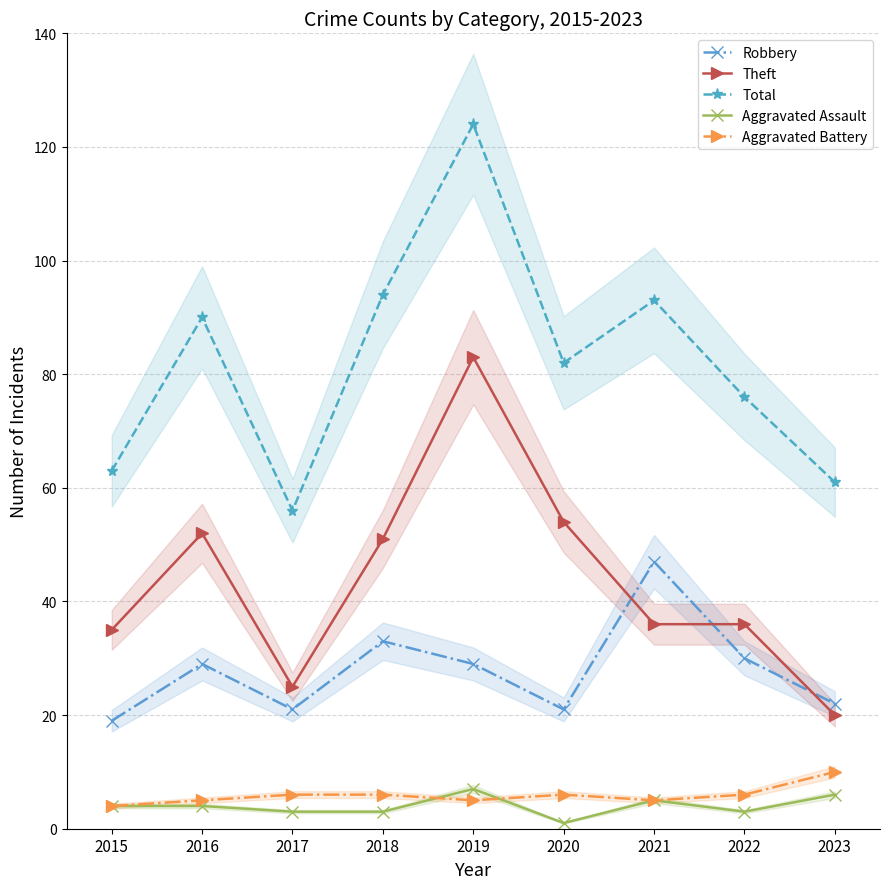

True or false: Aggravated Assault has more than 1 points higher than both neighbors.

True